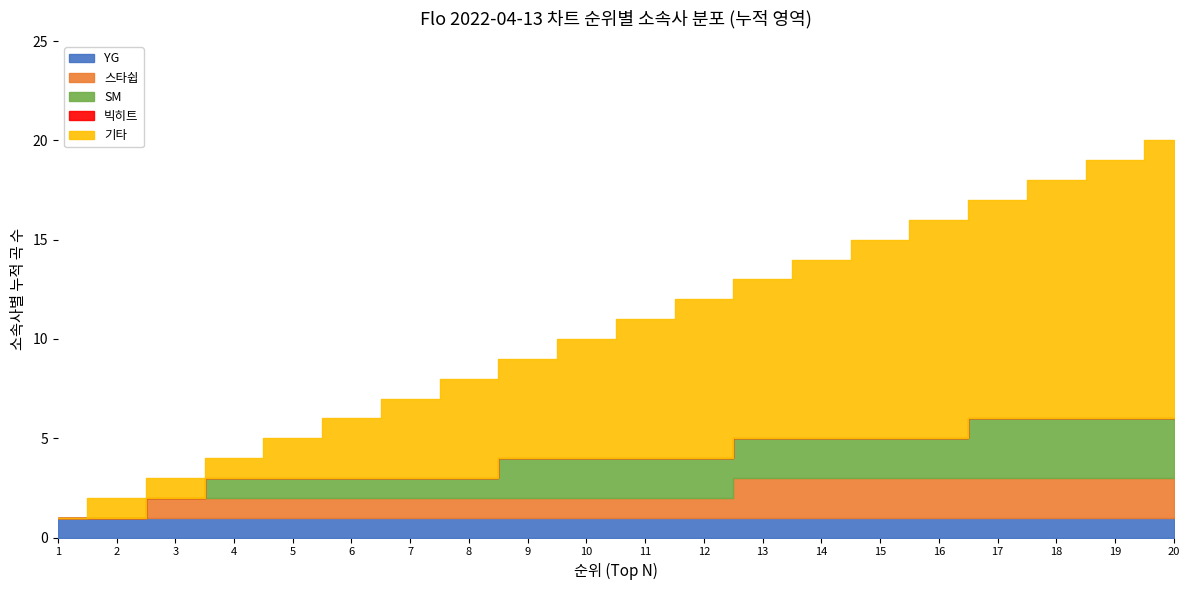

True or false: 기타 has more than 2 interior local peaks.

False